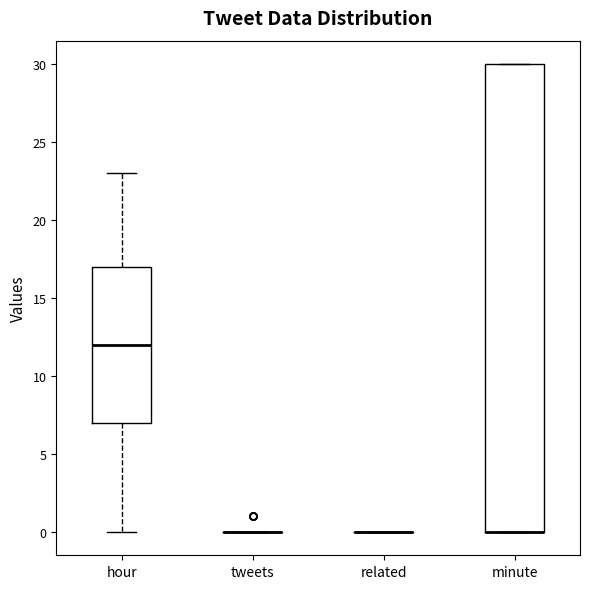

Comparing the boxes themselves (not the whiskers), which one is the tallest?

minute